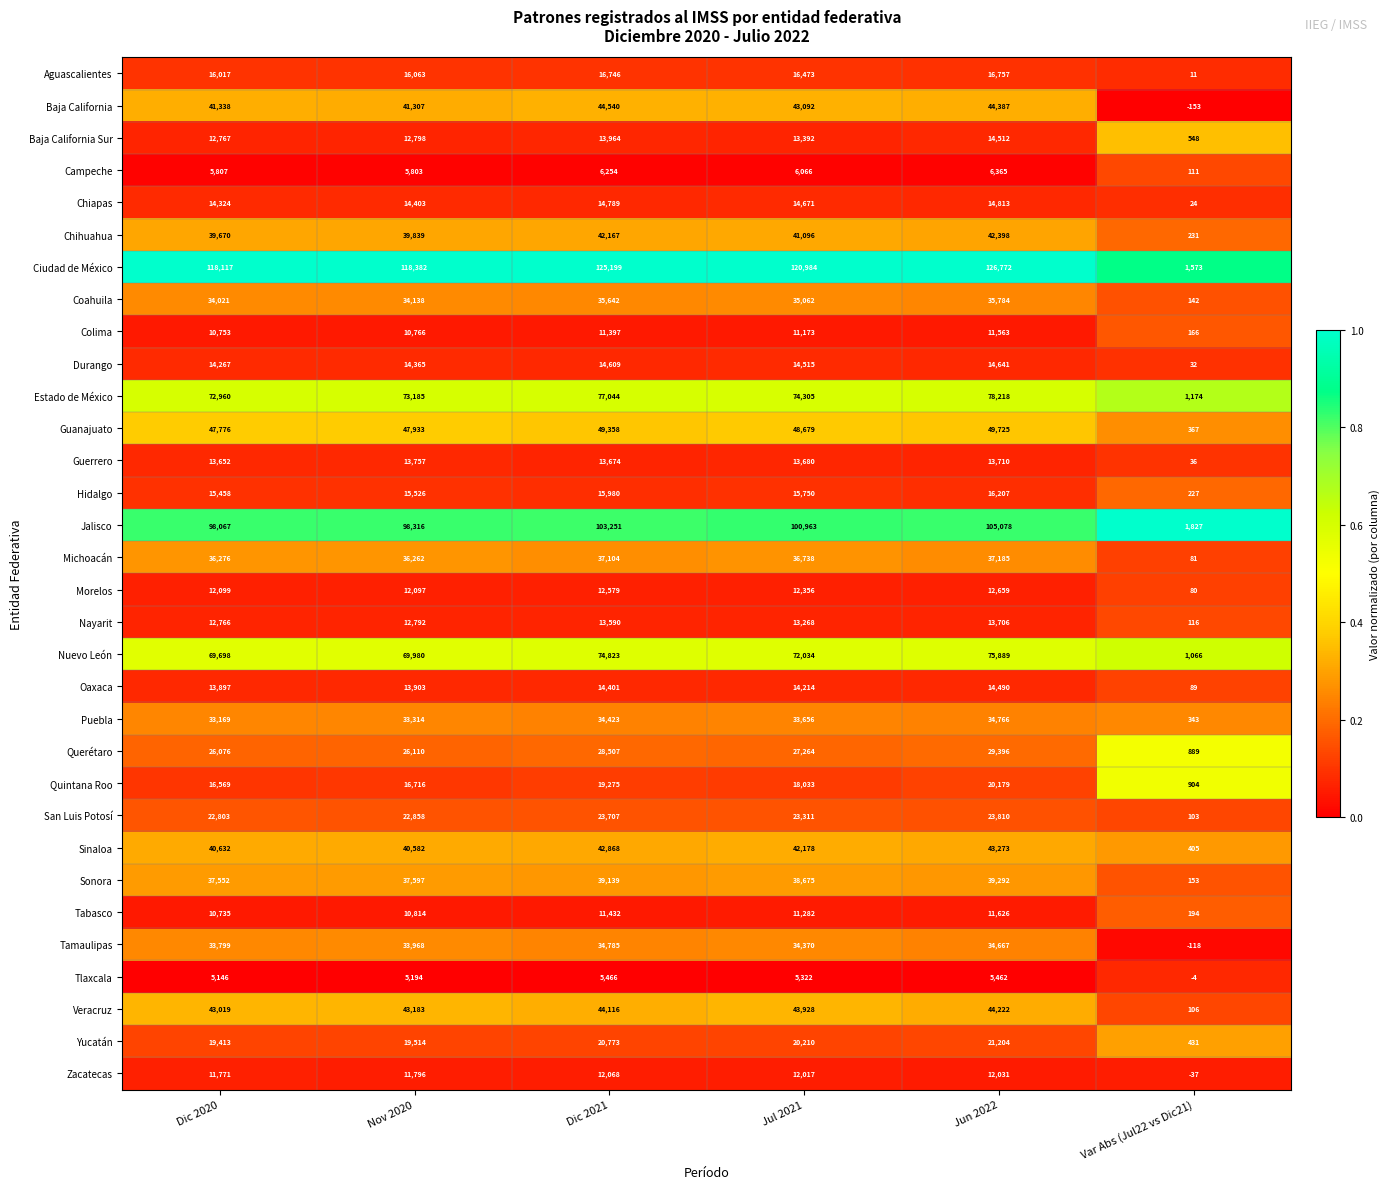

What is the difference between the highest and lowest values at Nov 2020?

113188